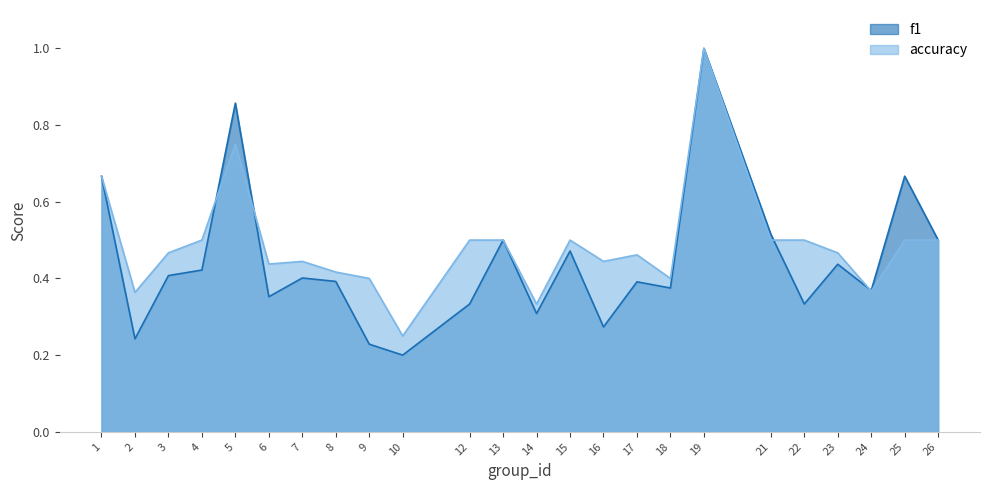

Between 4 and 16, which series saw the biggest shift?

f1